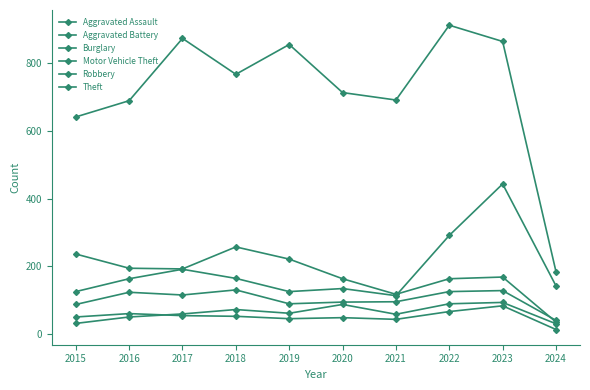

How many data points in Aggravated Battery are less than 52?

5